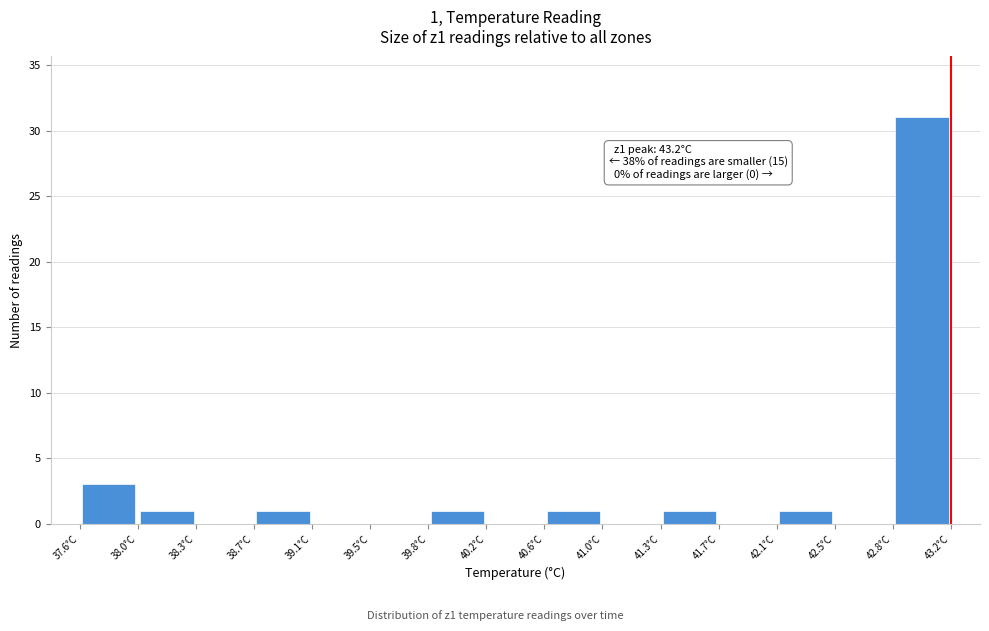

Over which range of the x-axis is the bar tallest?

42.85 to 43.20